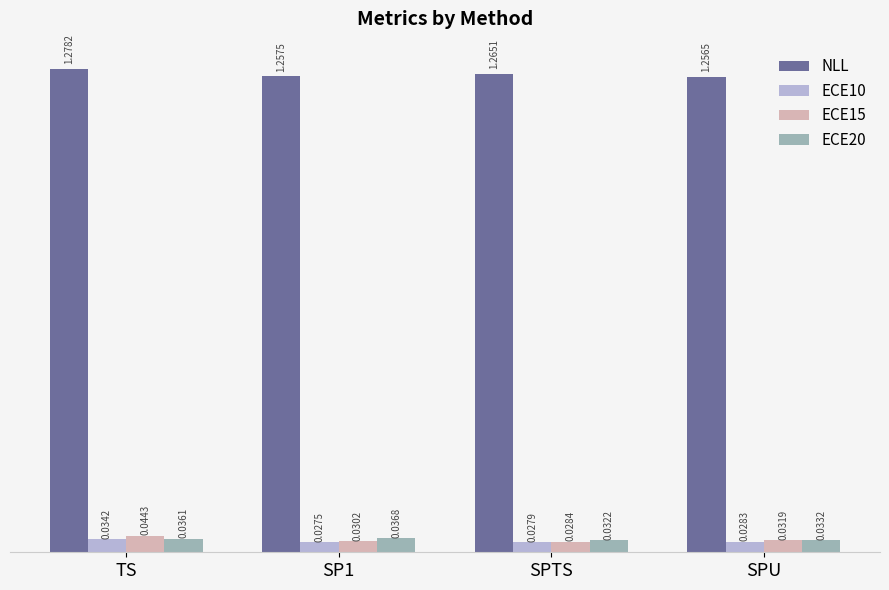

At which category is the sum across all series the highest?

TS